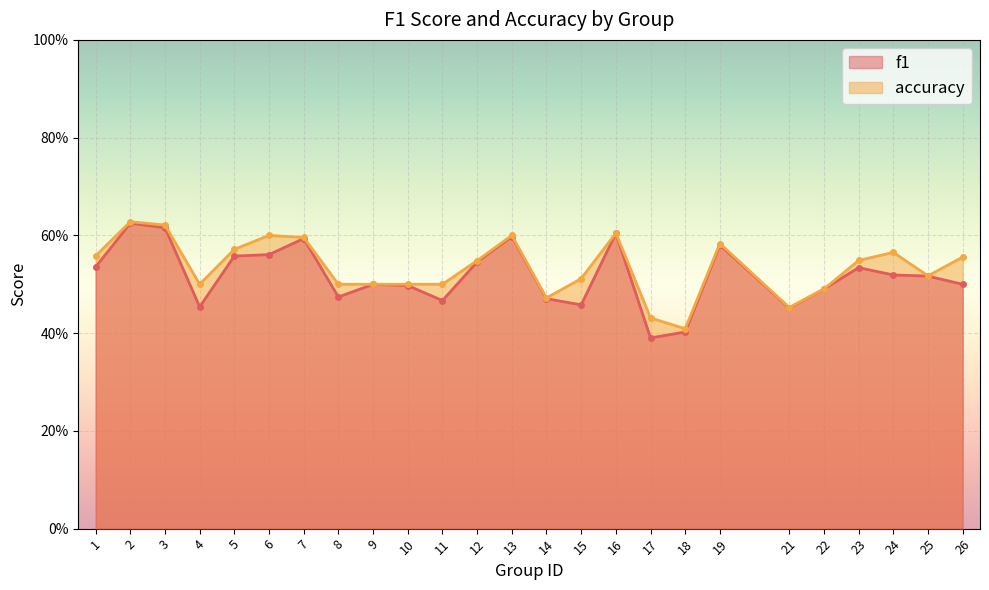

Rank the categories by accuracy value from highest to lowest.

2, 3, 16, 6, 13, 7, 19, 5, 24, 1, 26, 23, 12, 25, 15, 4, 8, 9, 10, 11, 22, 14, 21, 17, 18